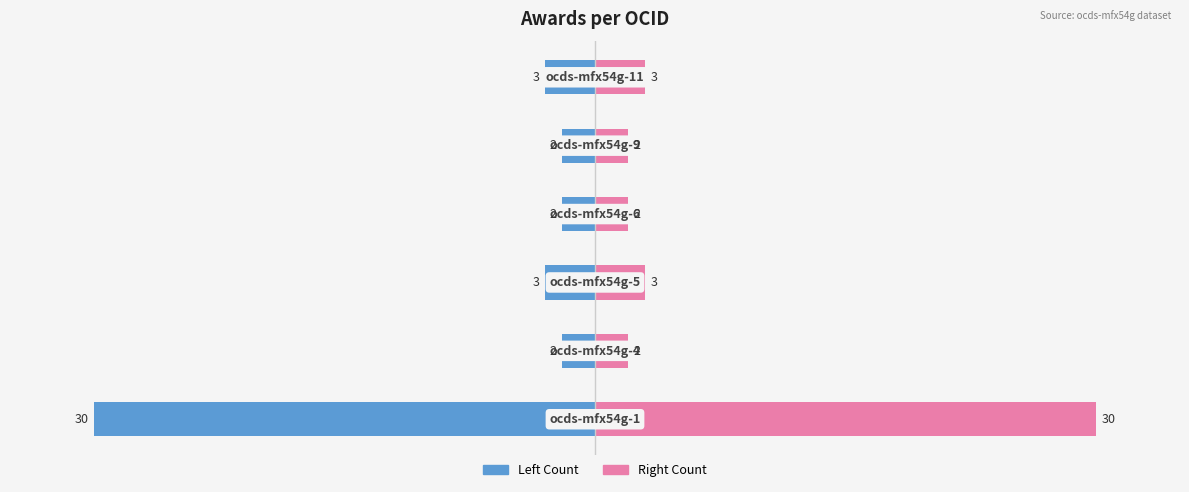

Between 1 and 5, which series saw the biggest shift?

Left Award Count